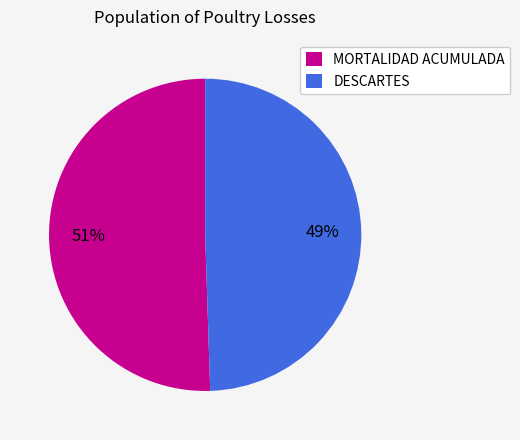

Which slice is the largest?

MORTALIDAD ACUMULADA